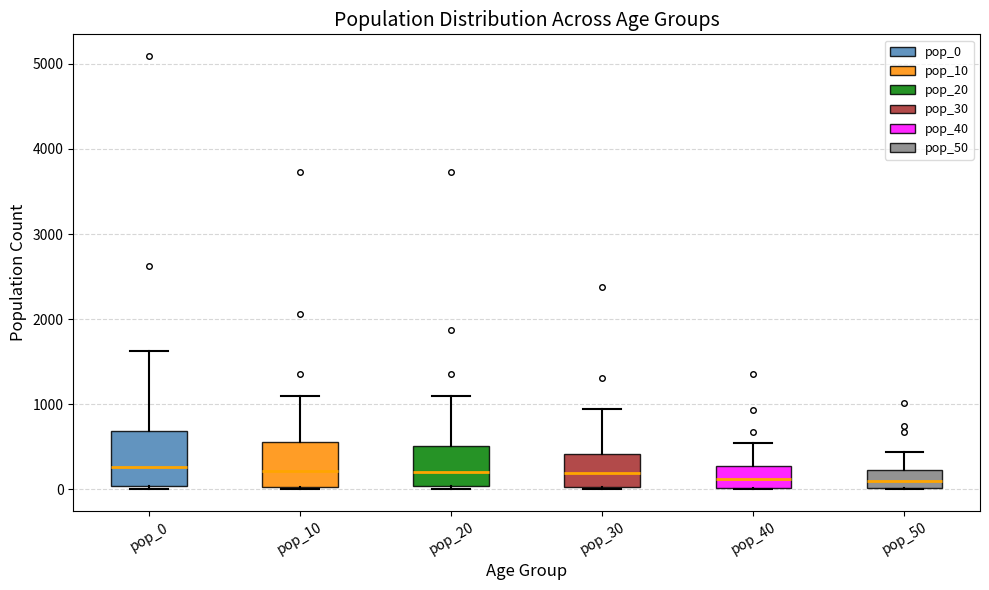

Where is the lower edge of the box for pop_0 on the y-axis? The values are not printed on the chart, so give them approximately, as read against the axis.

0